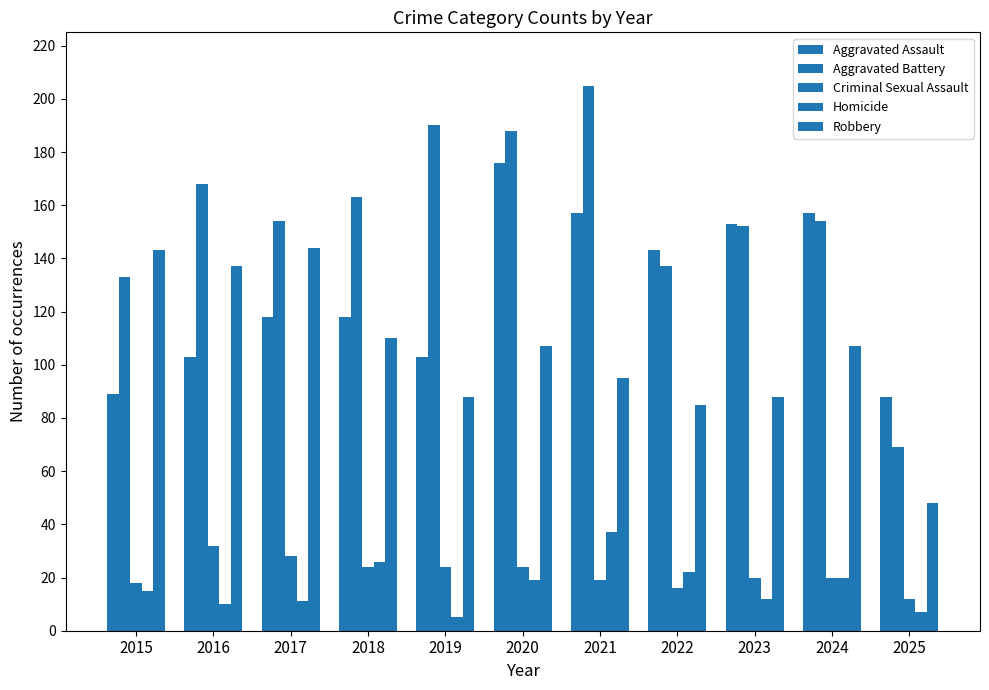

How many data points in Robbery are less than 107?

5